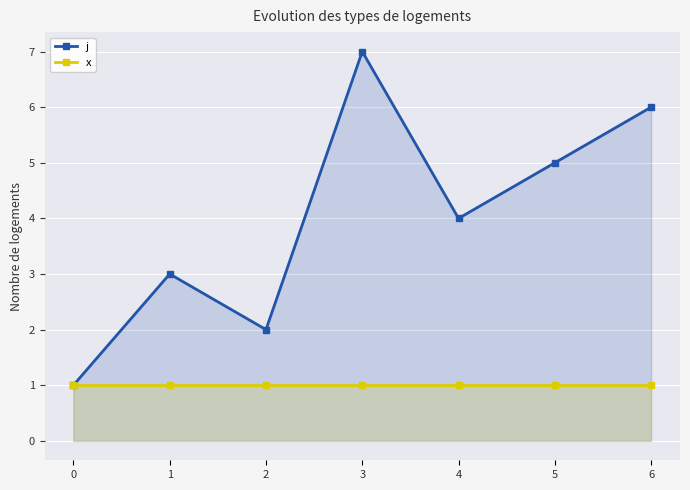

Rank the categories by j value from highest to lowest.

3, 6, 5, 4, 1, 2, 0